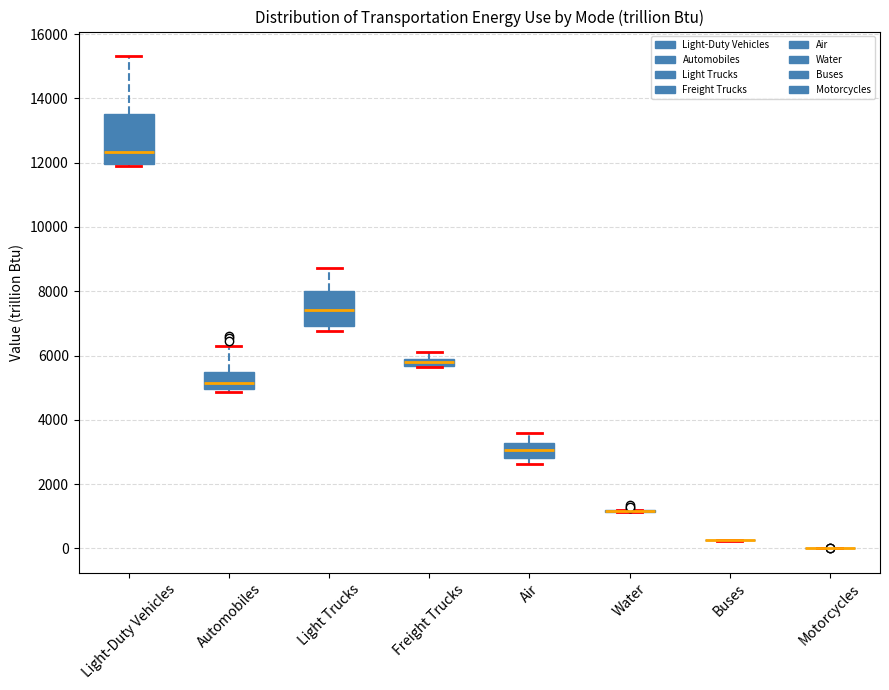

Which box is the tallest, from its lower edge to its upper edge?

Light-Duty Vehicles